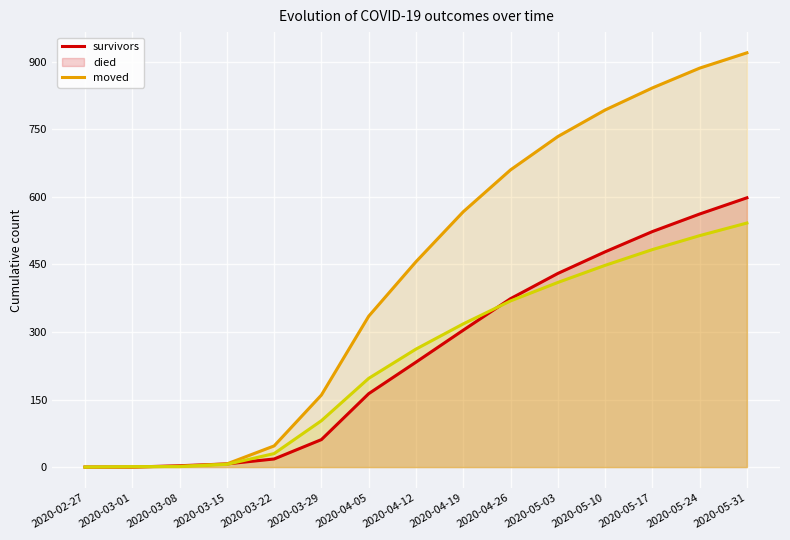

At how many categories does at least one series exceed 143?

10